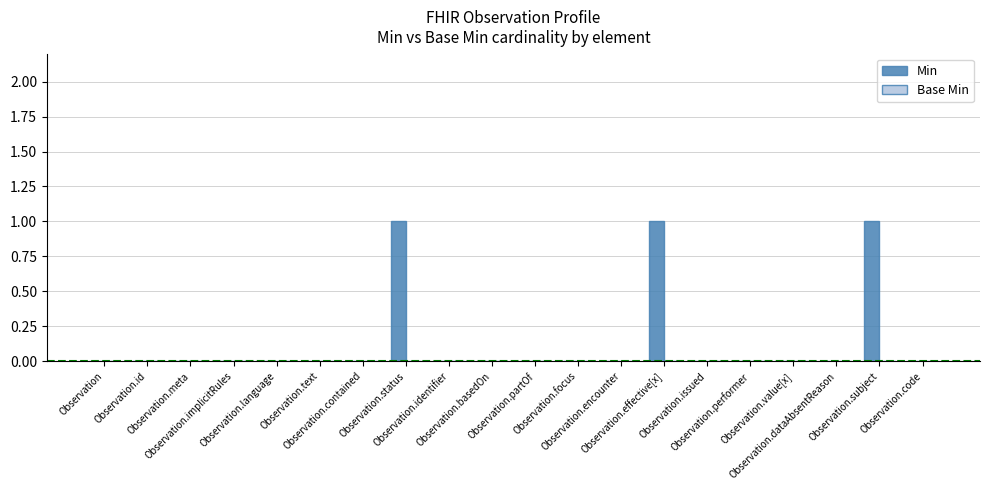

What is the sum of all values?

3